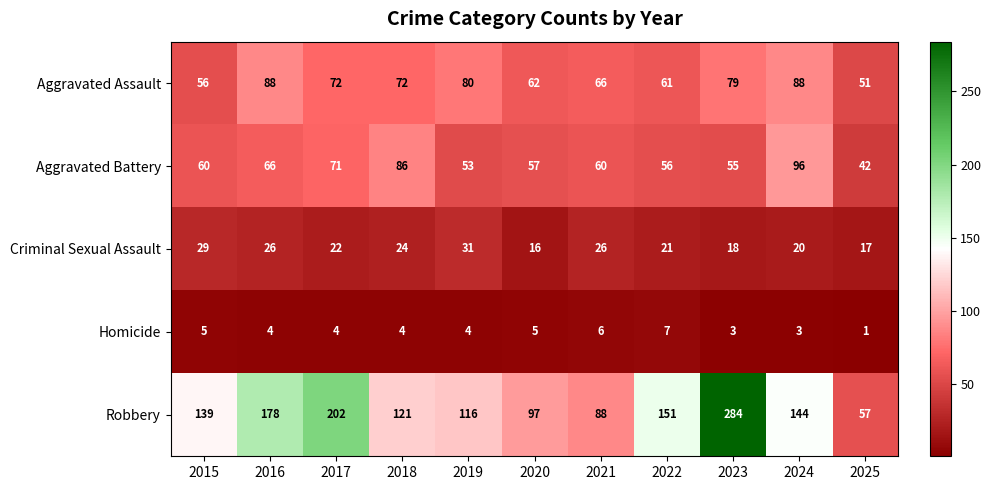

Read the Criminal Sexual Assault value at 2017, to the nearest 5.

20